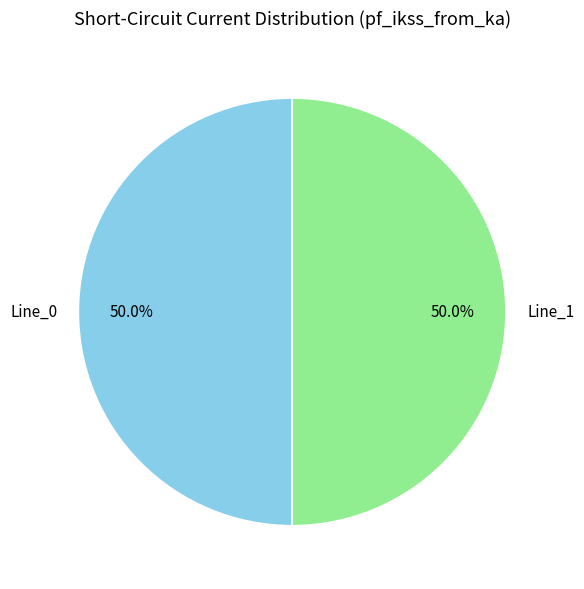

What is the ratio of the value at Line_1 to the value at Line_0?

1.0